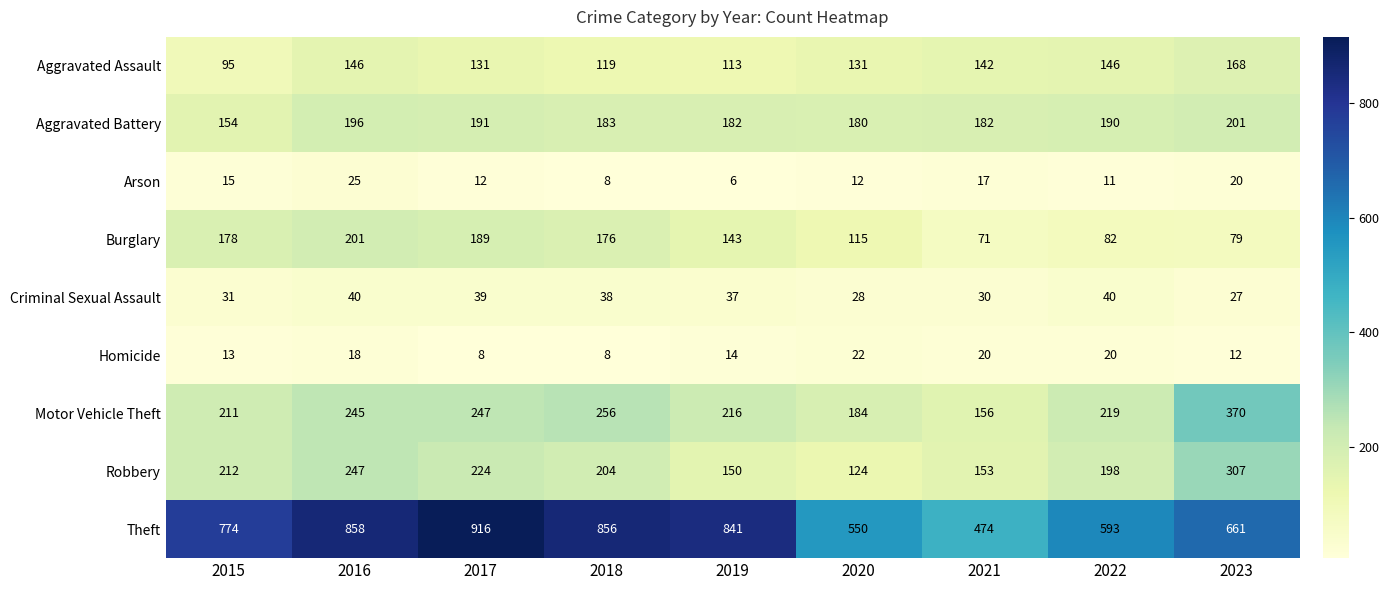

Which series has the largest total across all categories?

Theft